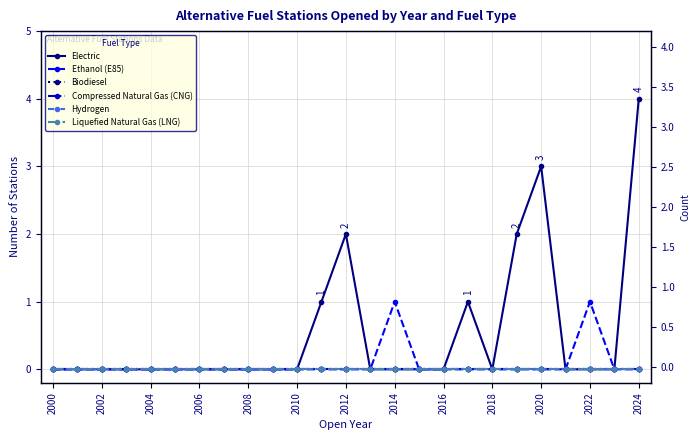

True or false: Ethanol (E85) and Liquefied Natural Gas (LNG) intersect in this chart.

False